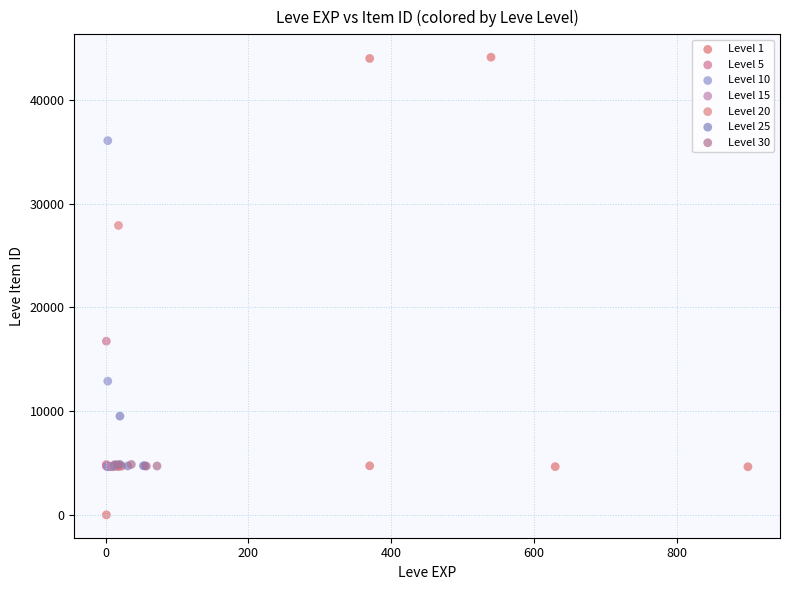

Which series contains the lowest Y value?

Level 1